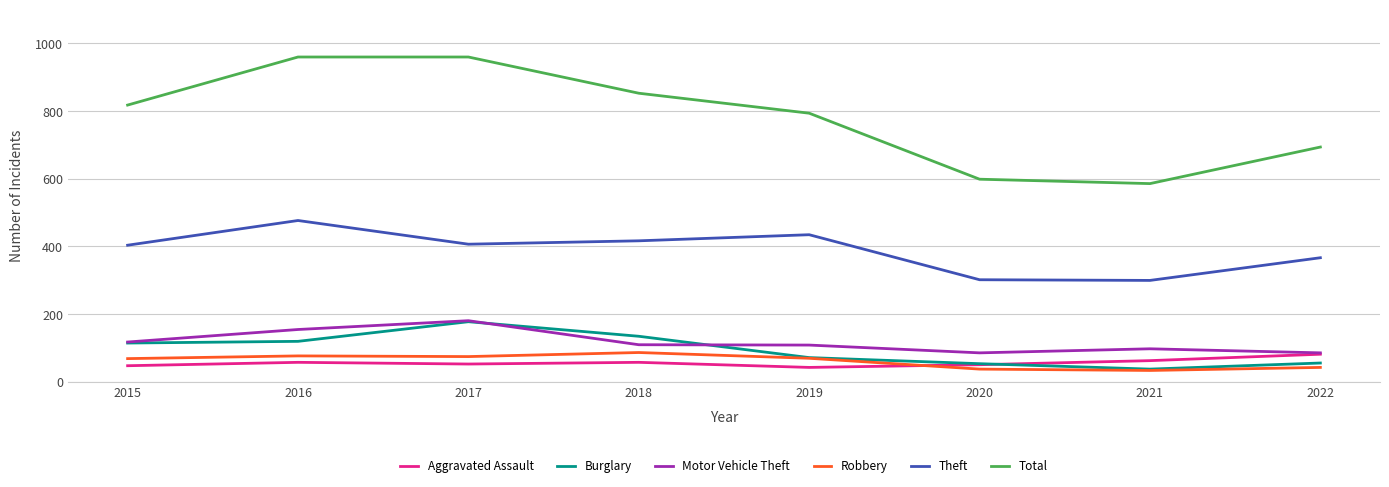

True or false: Theft and Motor Vehicle Theft cross at least once.

False